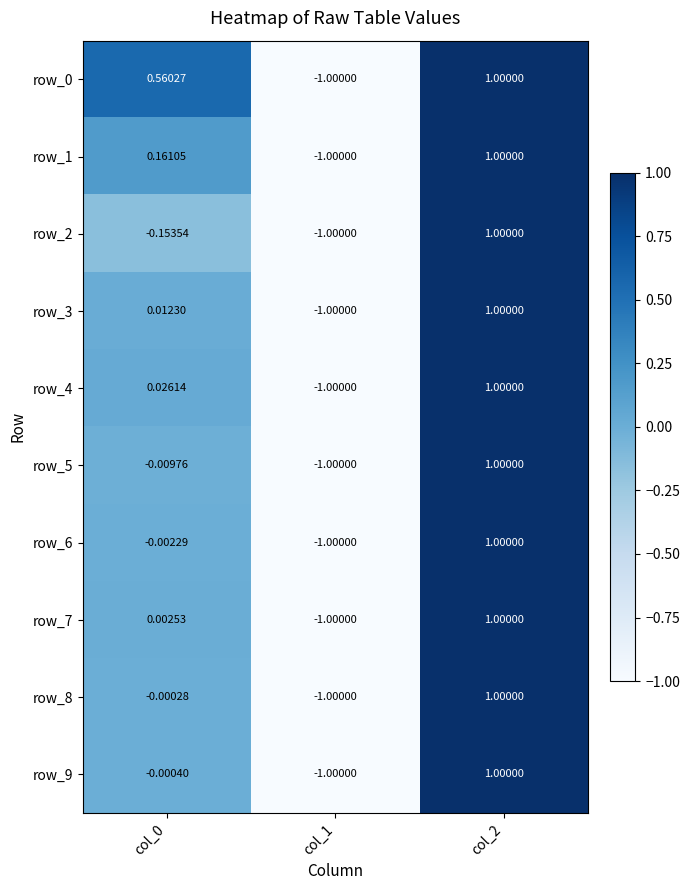

Is the value of row_4 at col_0 greater than the value of row_2 at col_0?

Yes